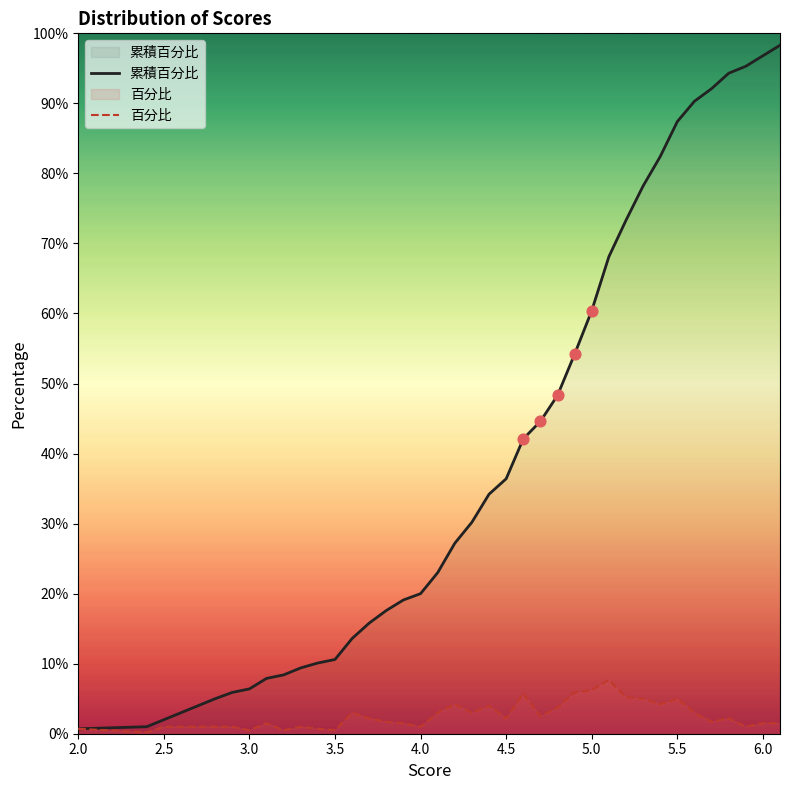

Which series contains the lowest Y value?

百分比